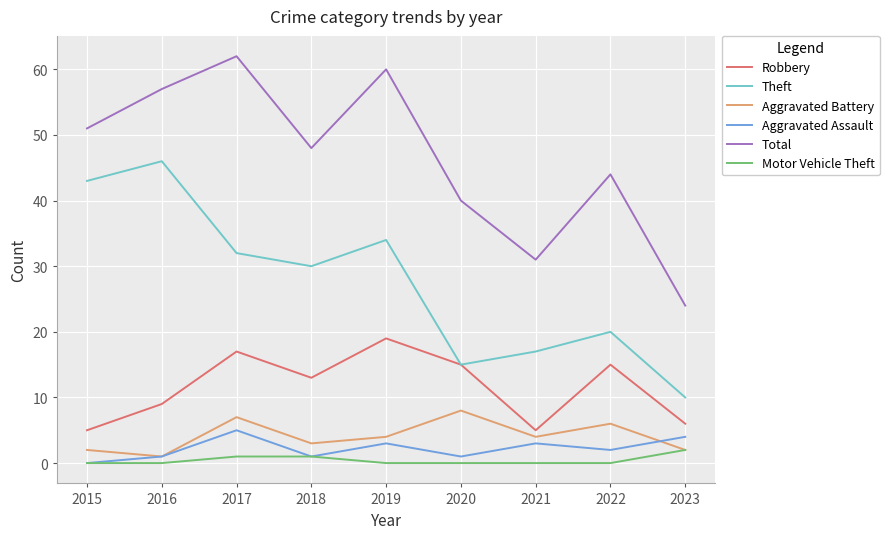

What is the spread (max minus min) of values at 2021?

31